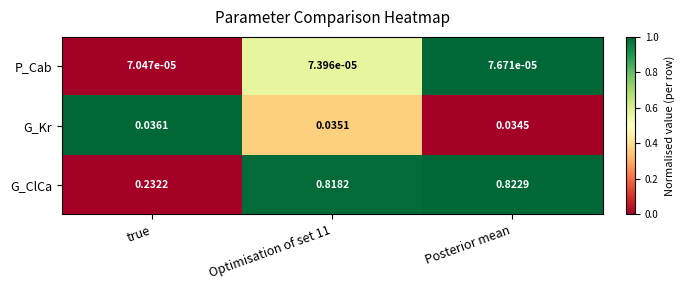

Rank the series by their maximum value, from highest to lowest.

G_ClCa, G_Kr, P_Cab